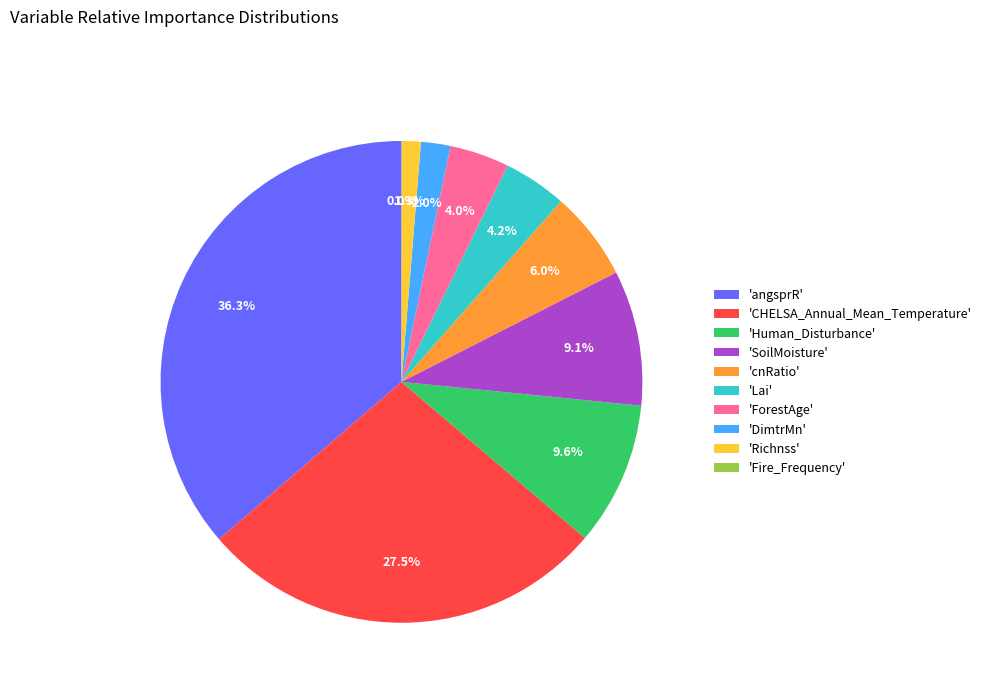

What percentage is NOT represented by 'DimtrMn'?

98.0%